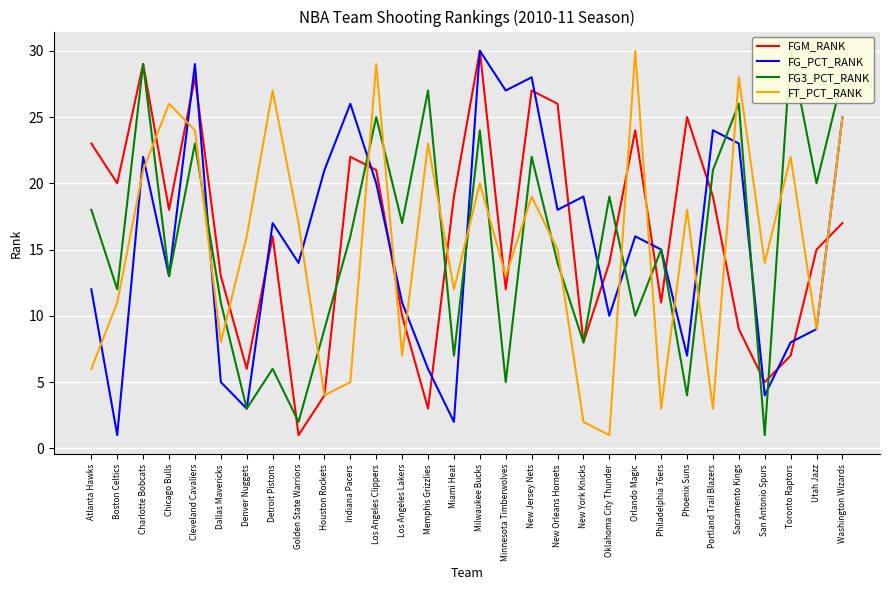

How many interior local peaks does the FT_PCT_RANK series have?

10